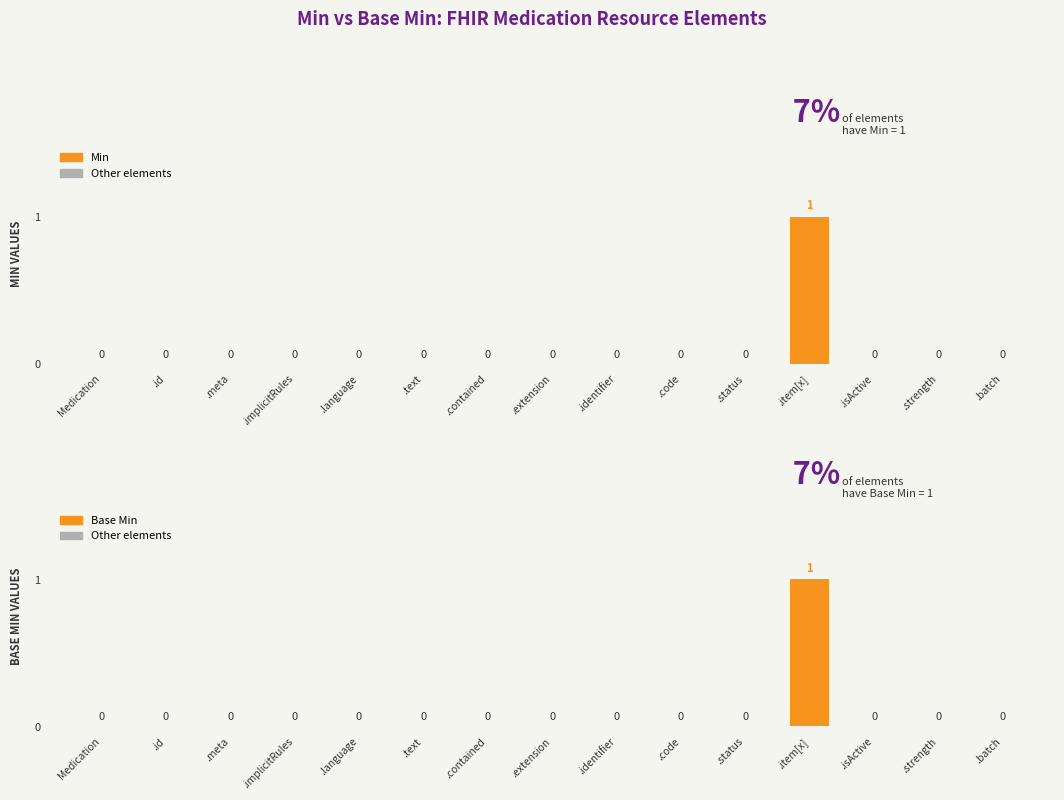

List the series in order of their peak value, lowest first.

Min, Base Min